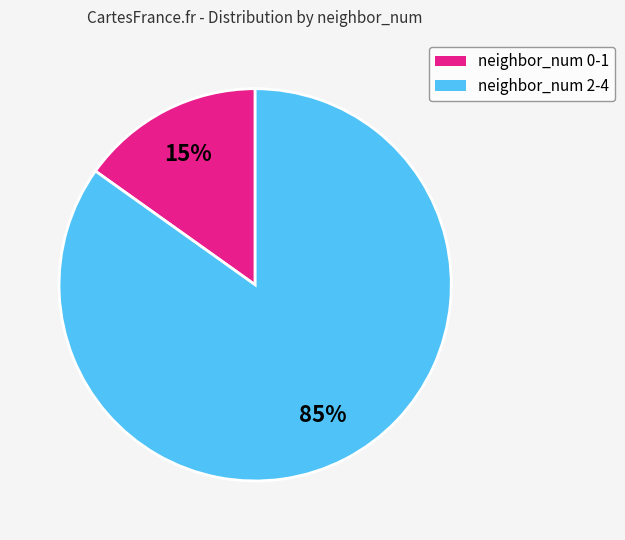

Is there a majority slice in this chart?

Yes